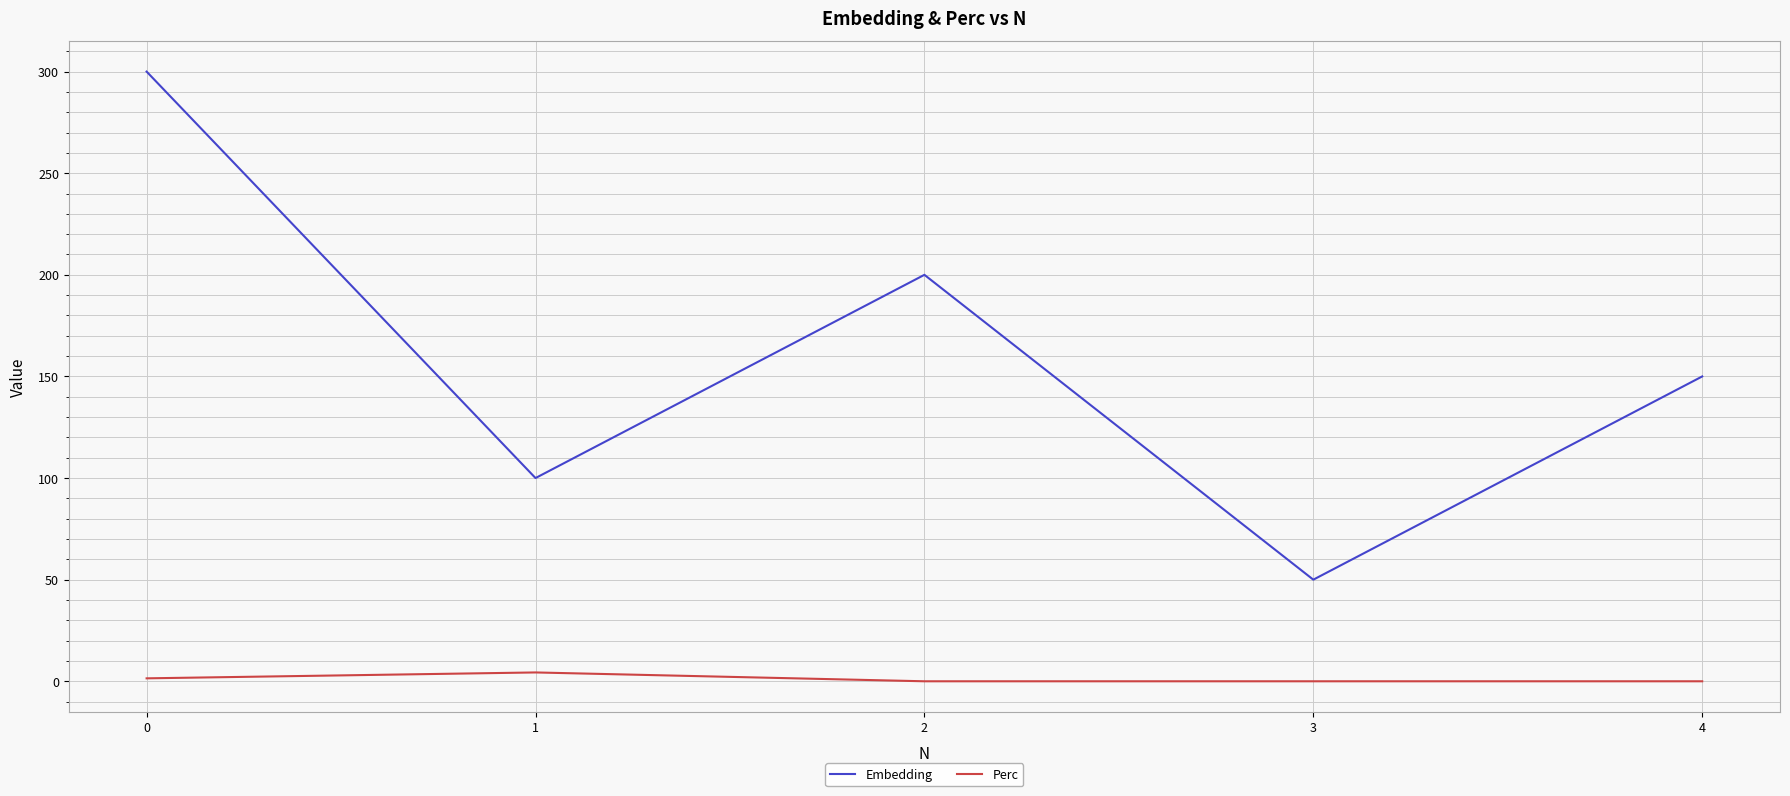

Which series has the widest spread of values?

Embedding